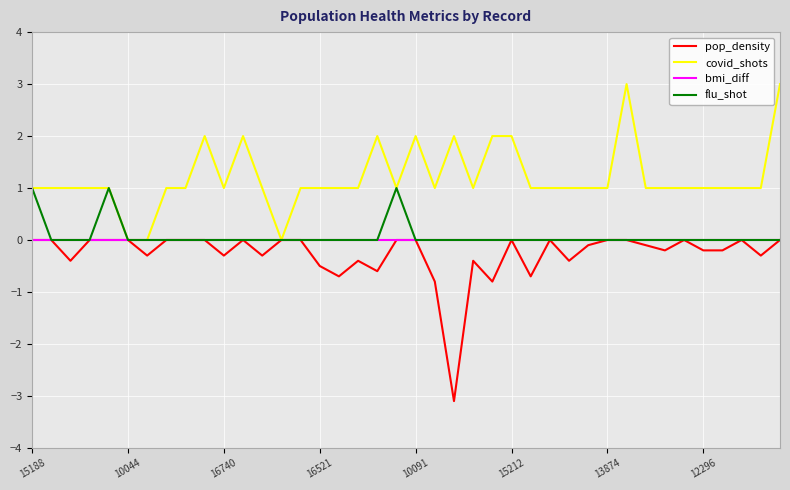

Count the flu_shot values in the range 0 to 1.

40